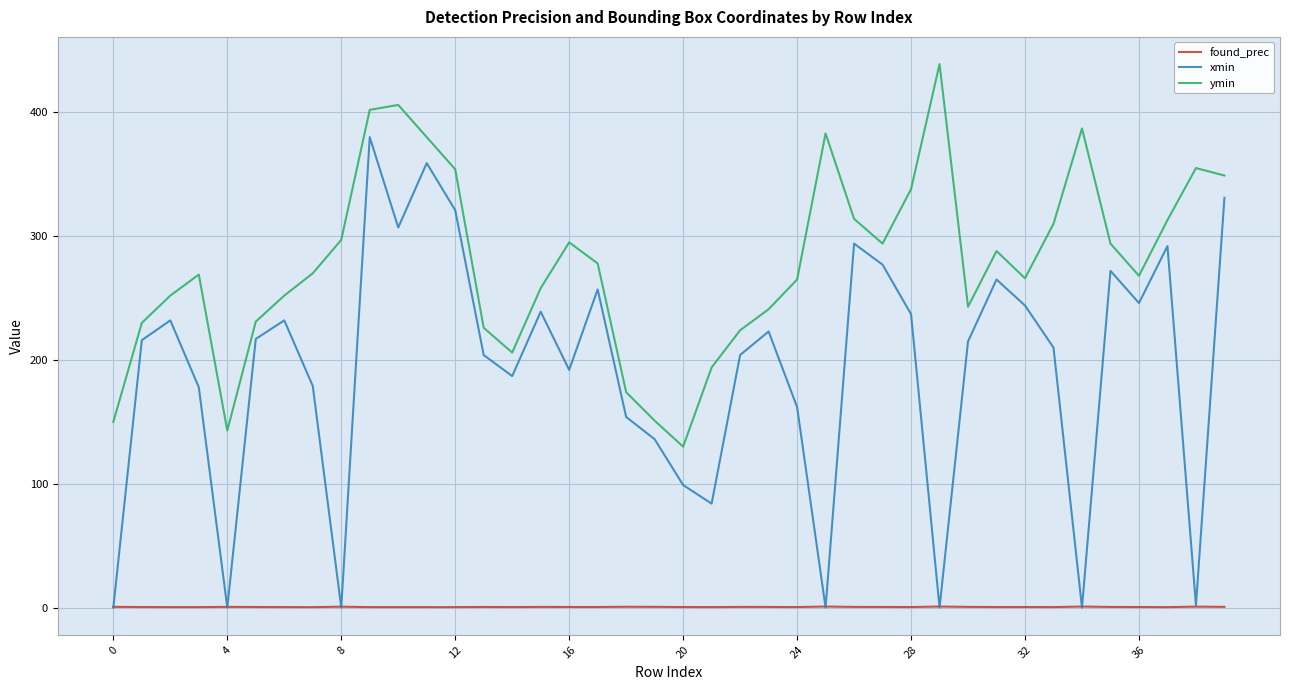

Rank the series by their average value, from lowest to highest.

found_prec, xmin, ymin